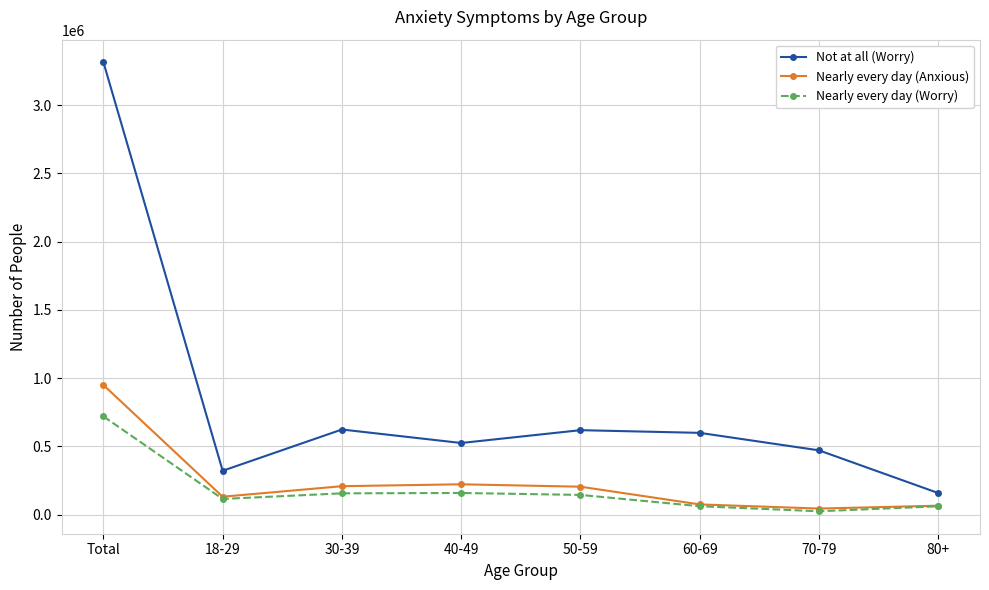

Does the chart have visible grid lines?

Yes